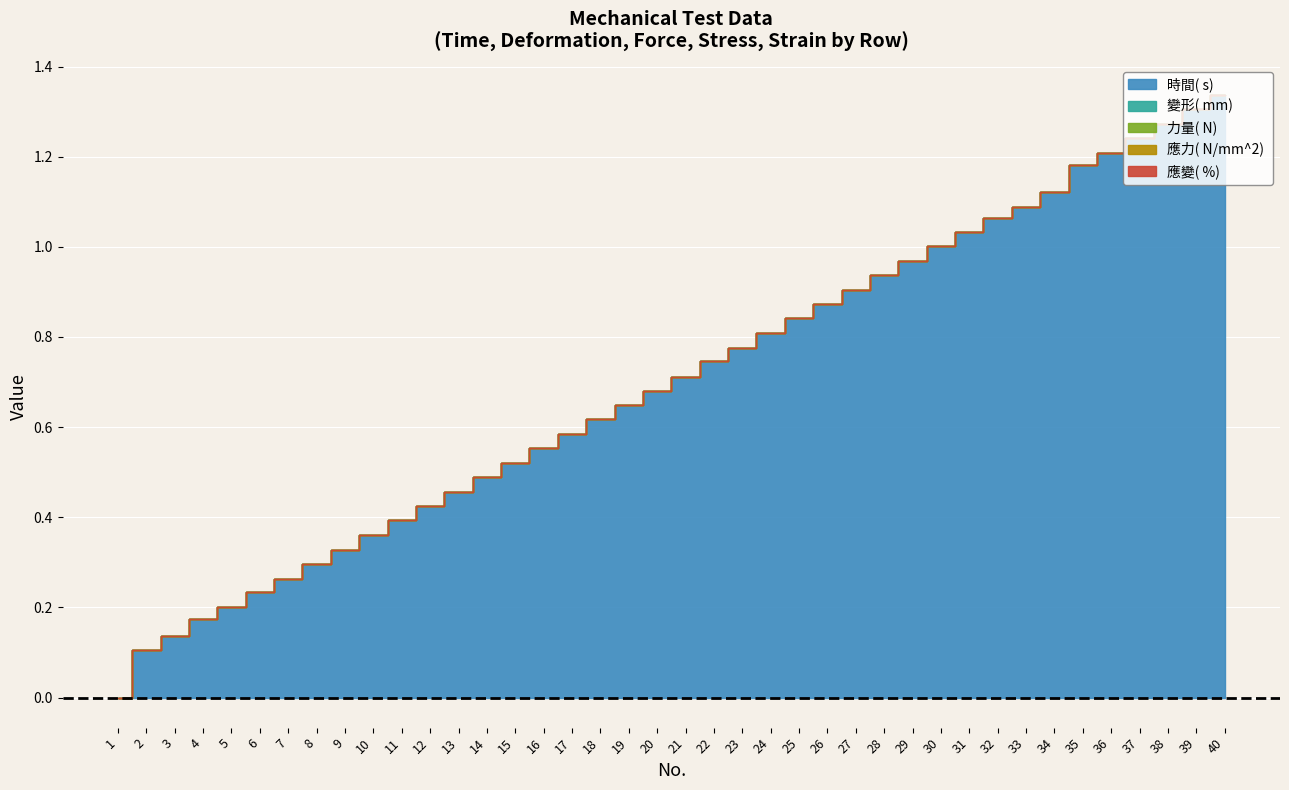

True or false: 應力( N/mm^2)  and 力量( N)  cross at least once.

False